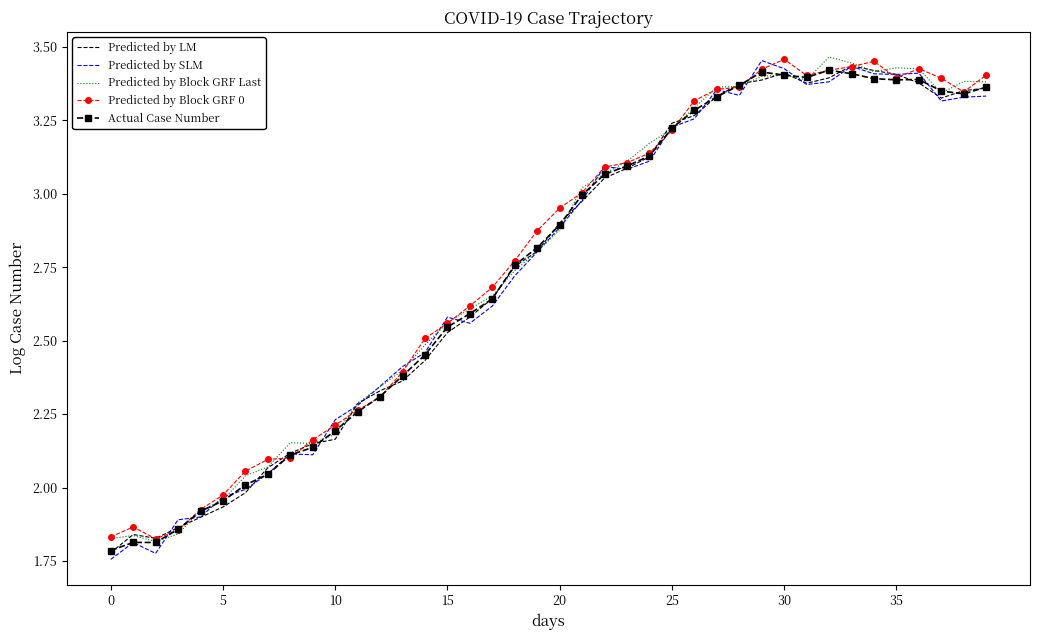

True or false: Predicted by LM and Actual Case Number cross at least once.

True